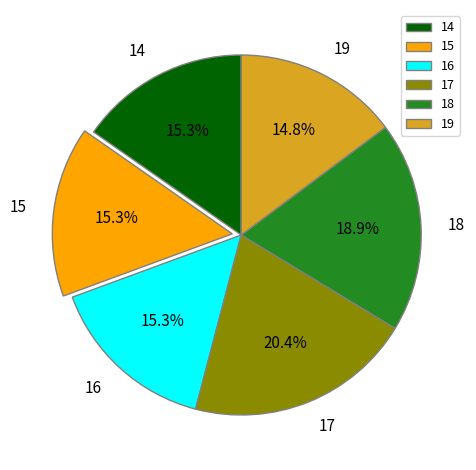

To the nearest percent, what is the average slice percentage?

17%